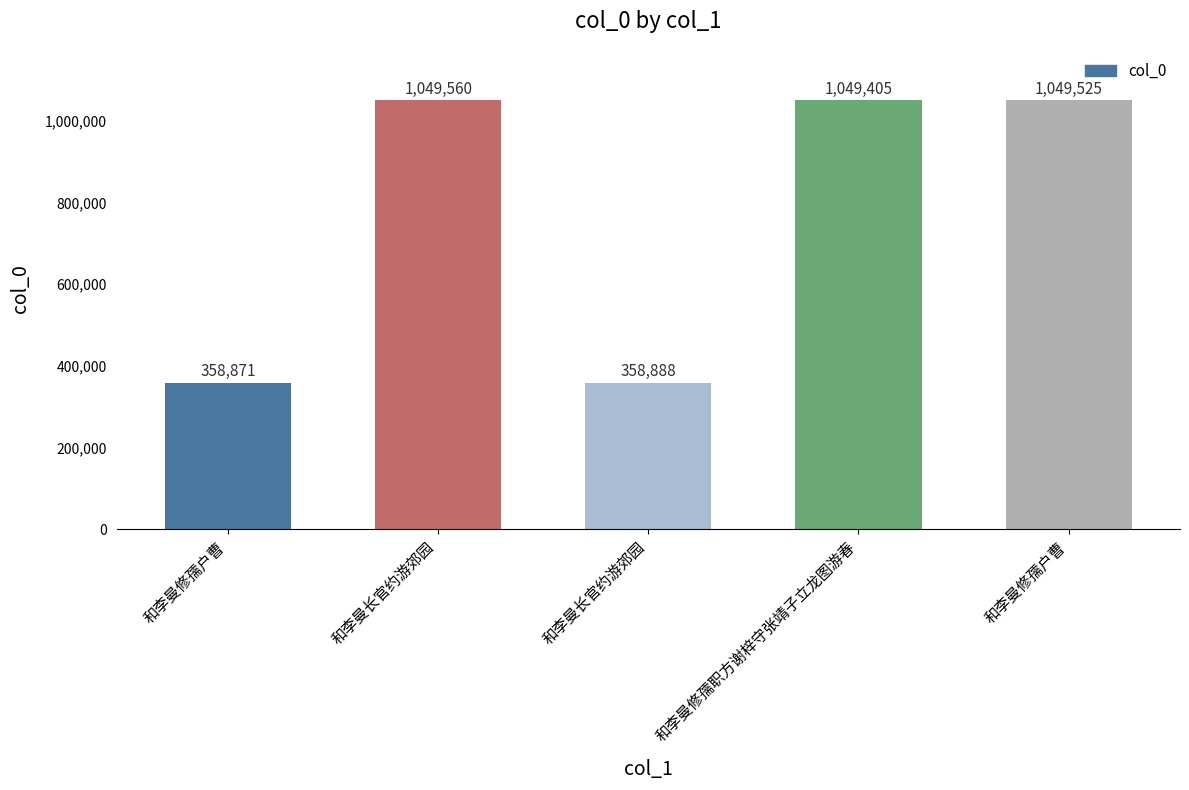

Count the number of categories in the chart.

5